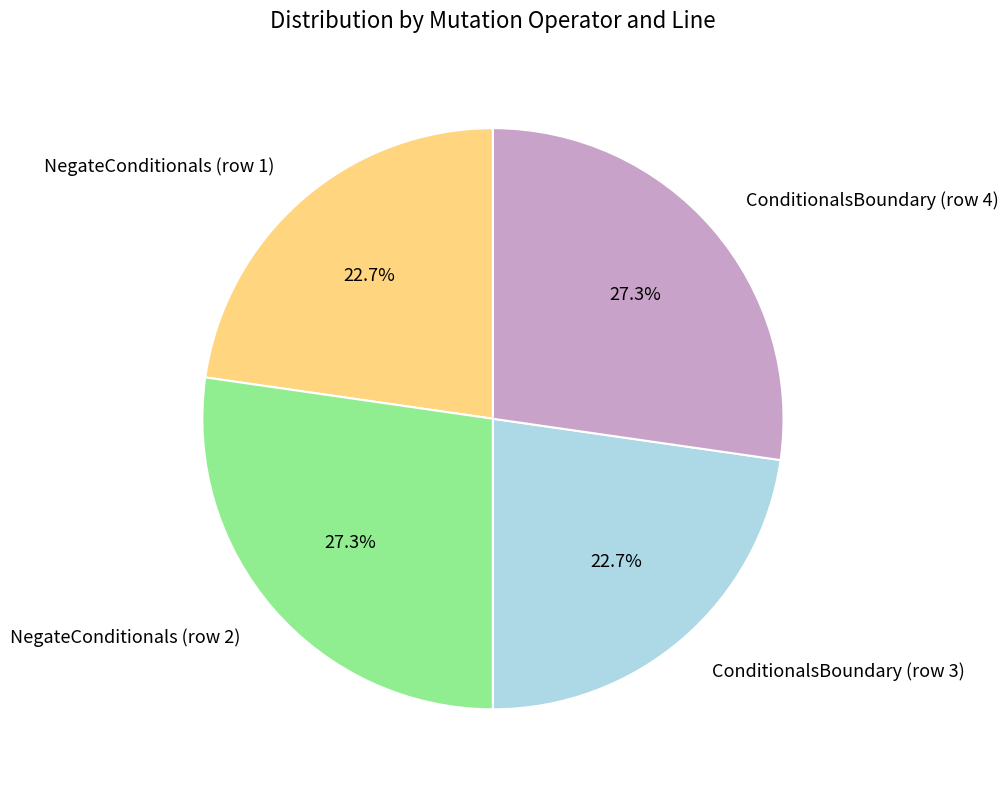

How many slices are in this pie chart?

4